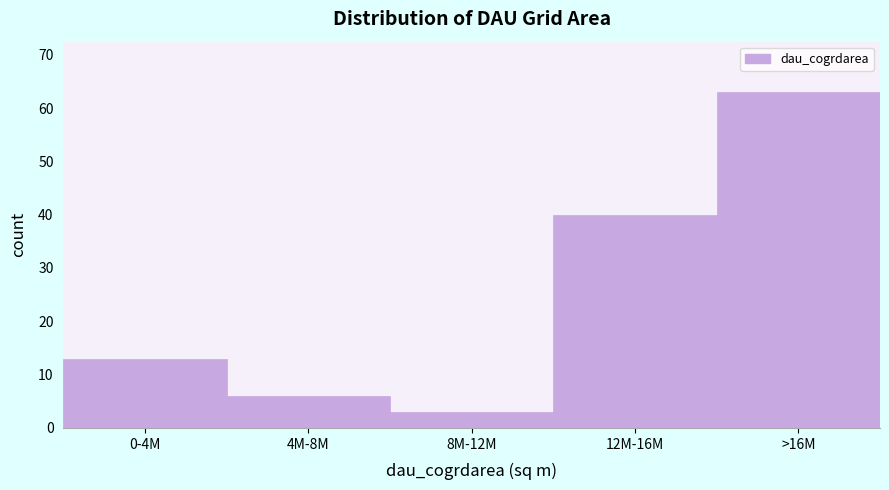

Reading left to right, extract all data points from this chart.

0-4M=13	4M-8M=6	8M-12M=3	12M-16M=40	>16M=63